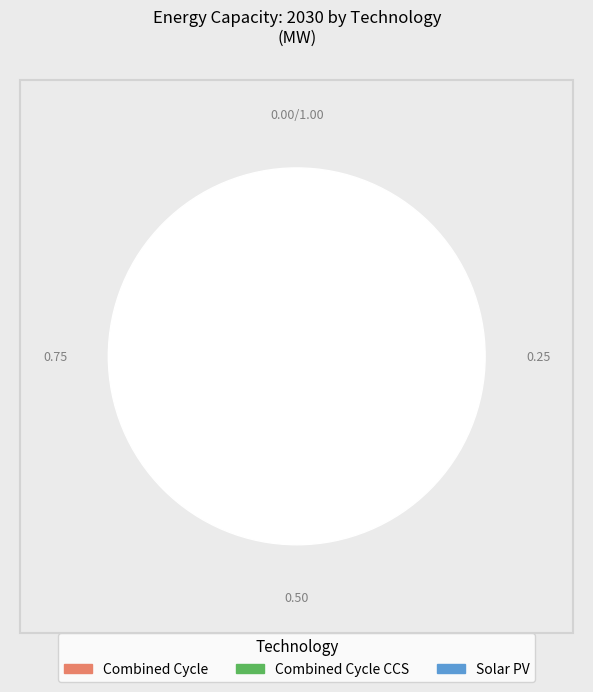

How many segments does this pie chart have?

3